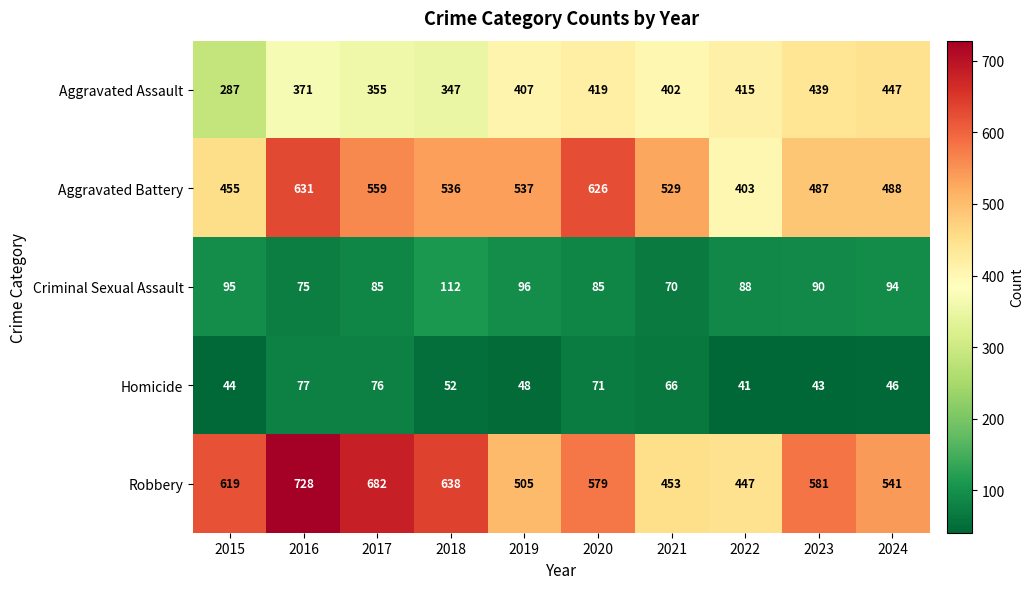

At which label does Criminal Sexual Assault reach its minimum?

2021